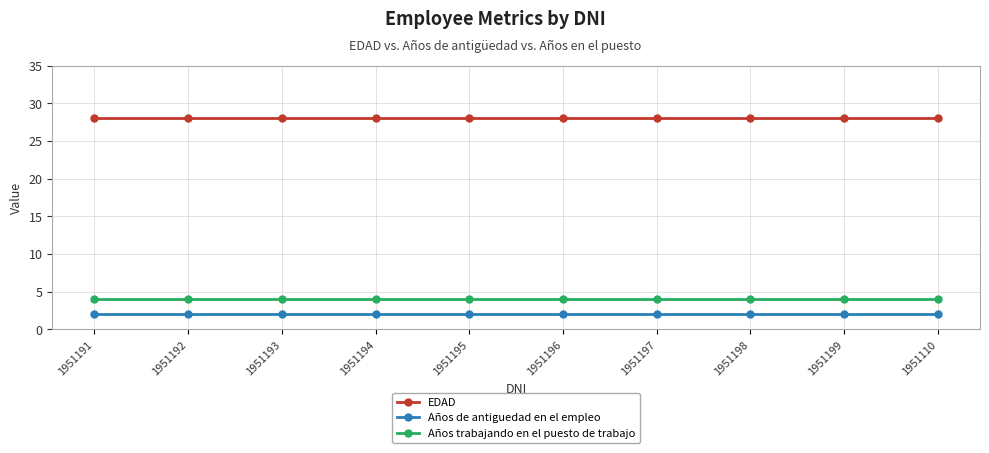

What is the greatest value displayed?

28